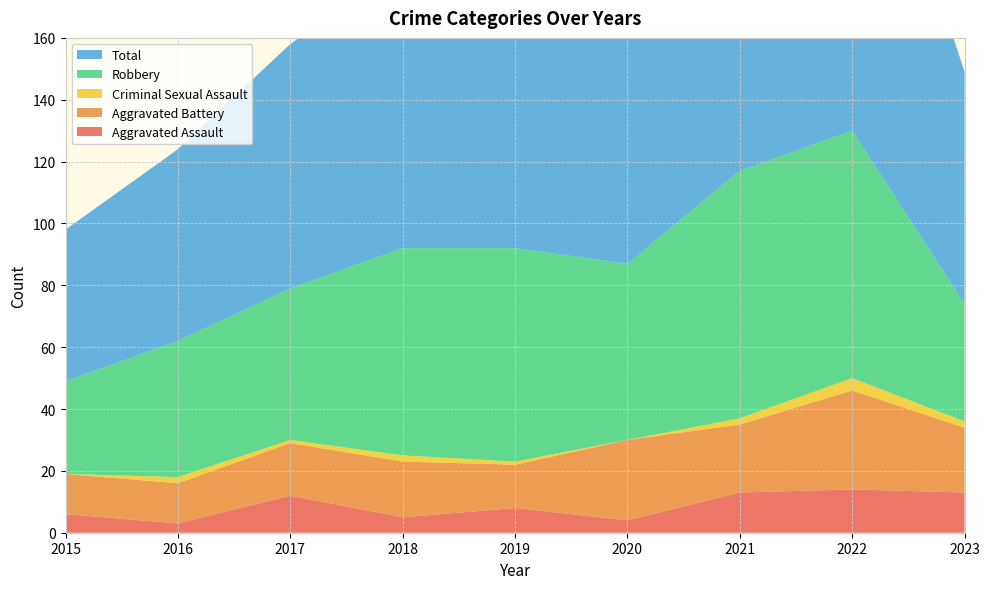

Reading left to right, what are all the values shown in this chart?

Aggravated Assault: 6	3	12	5	8	4	13	14	13
Aggravated Battery: 13	13	17	18	14	26	22	32	21
Criminal Sexual Assault: 0	2	1	2	1	0	2	4	2
Robbery: 30	44	49	67	69	57	80	80	38
Total: 49	62	79	92	92	88	118	130	75